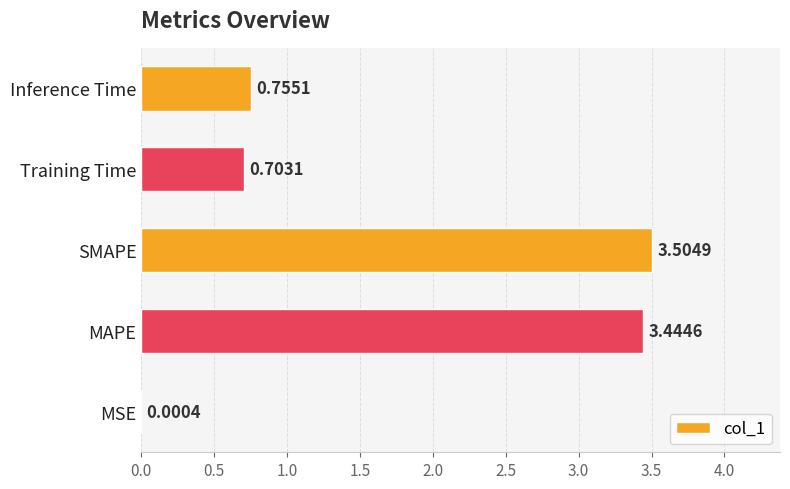

At which label is the value closest to 1?

Inference Time